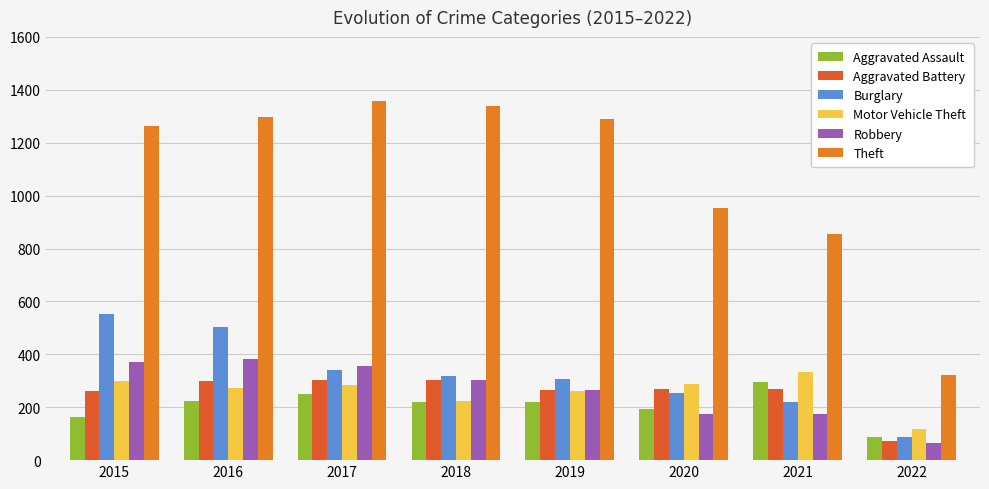

What is the approximate value of Theft at 2018?

1337